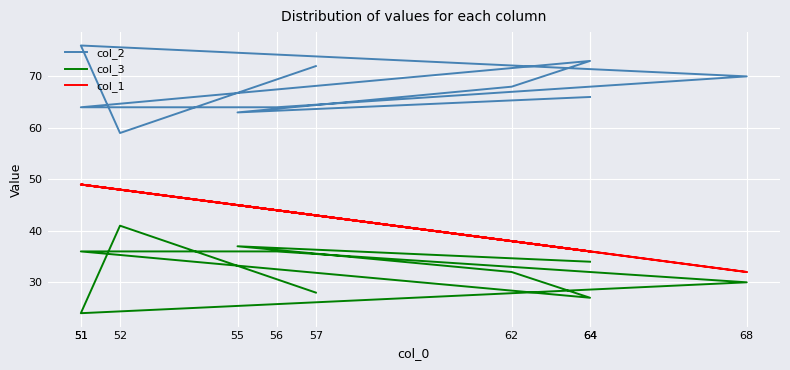

At how many categories does at least one series exceed 69?

4